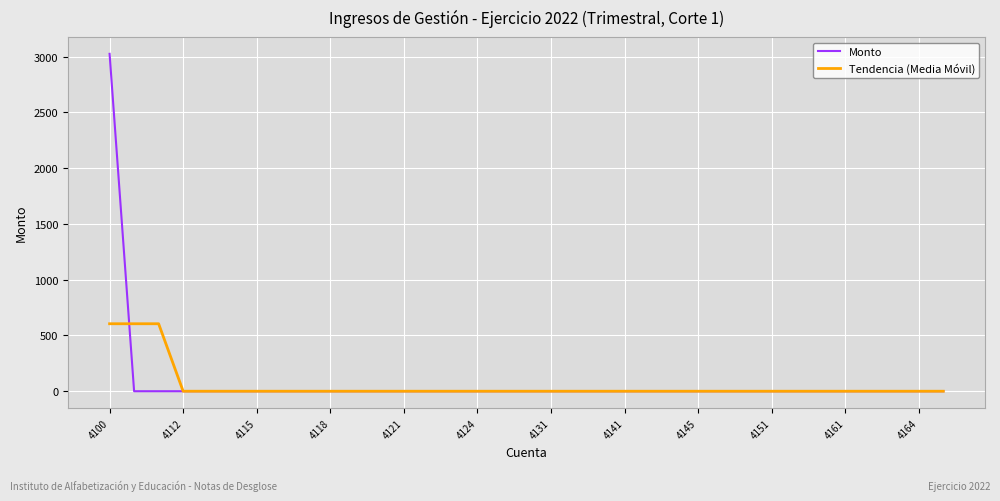

What is the difference between the second highest and second lowest values in the Tendencia (Media Móvil) series?

605.1